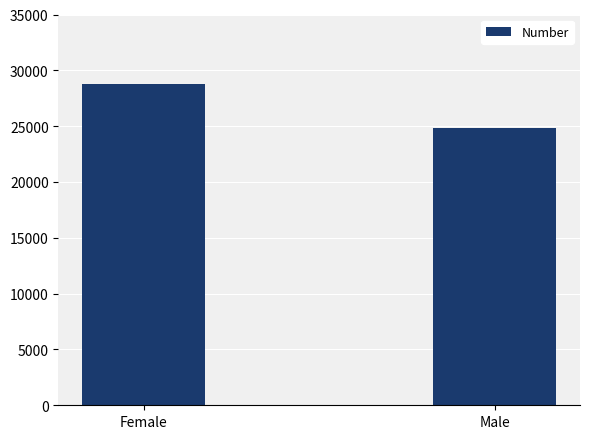

Which category has the lowest value across all series?

Male